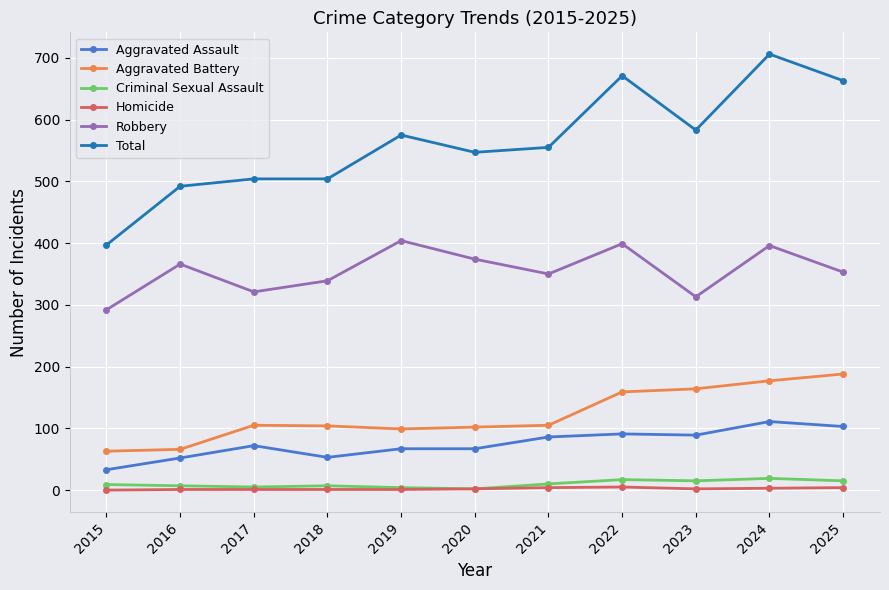

How many data points does each series have?

11